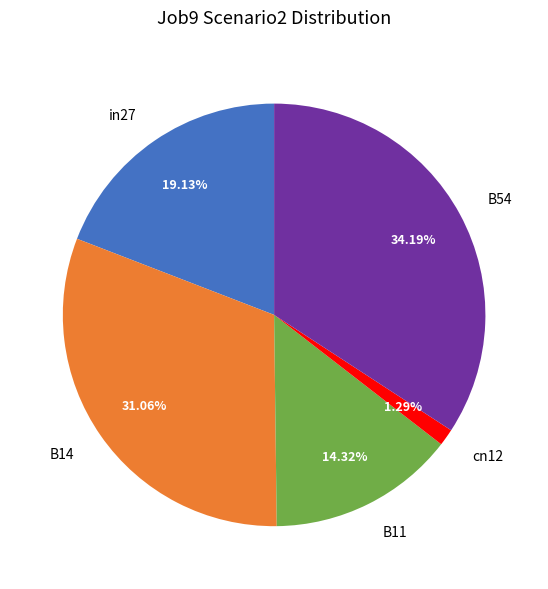

To the nearest percent, what is the average slice percentage?

20%